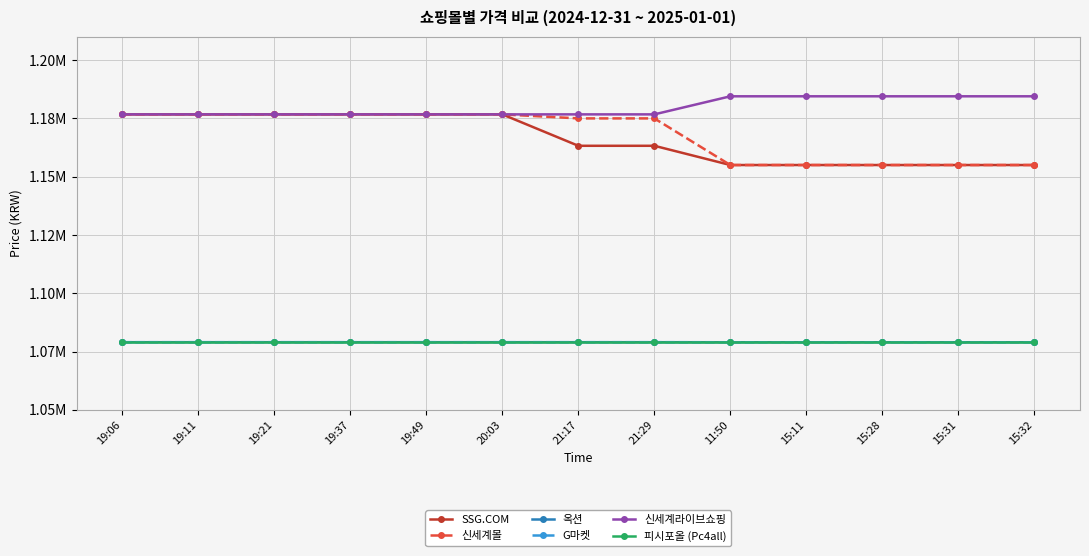

Is this an area chart (filled region under the line)?

No